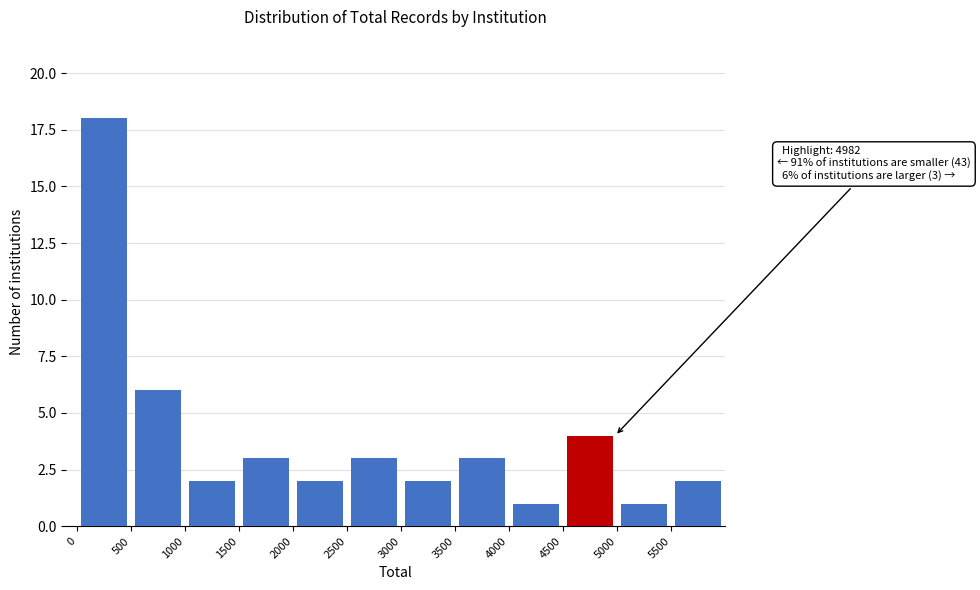

Which range on the x-axis has the tallest bar?

0 to 500